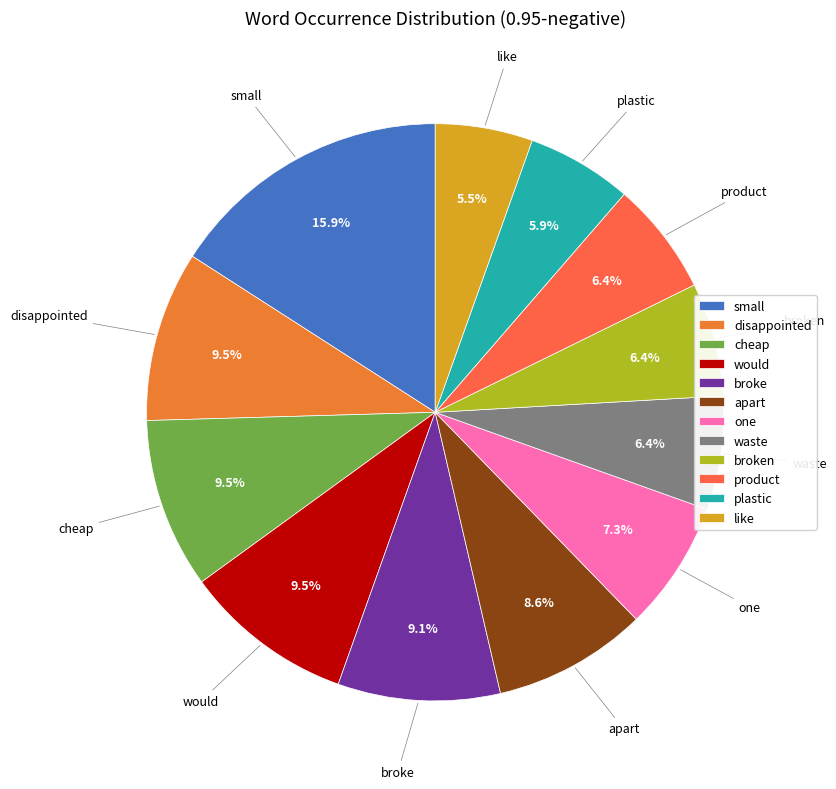

Is it true that waste is 20% of the pie?

False